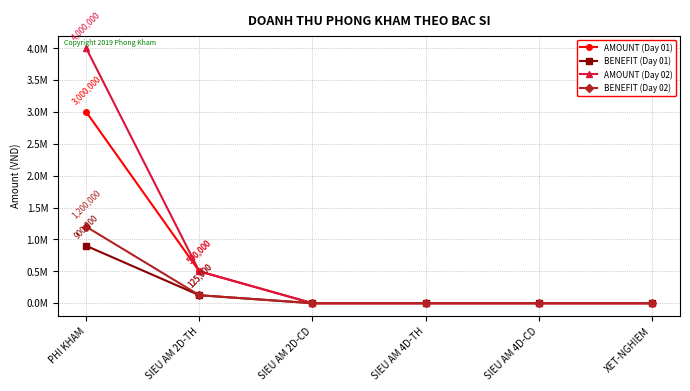

The AMOUNT (Day 02) series shows 1645608 at PHI KHAM. True or false?

False